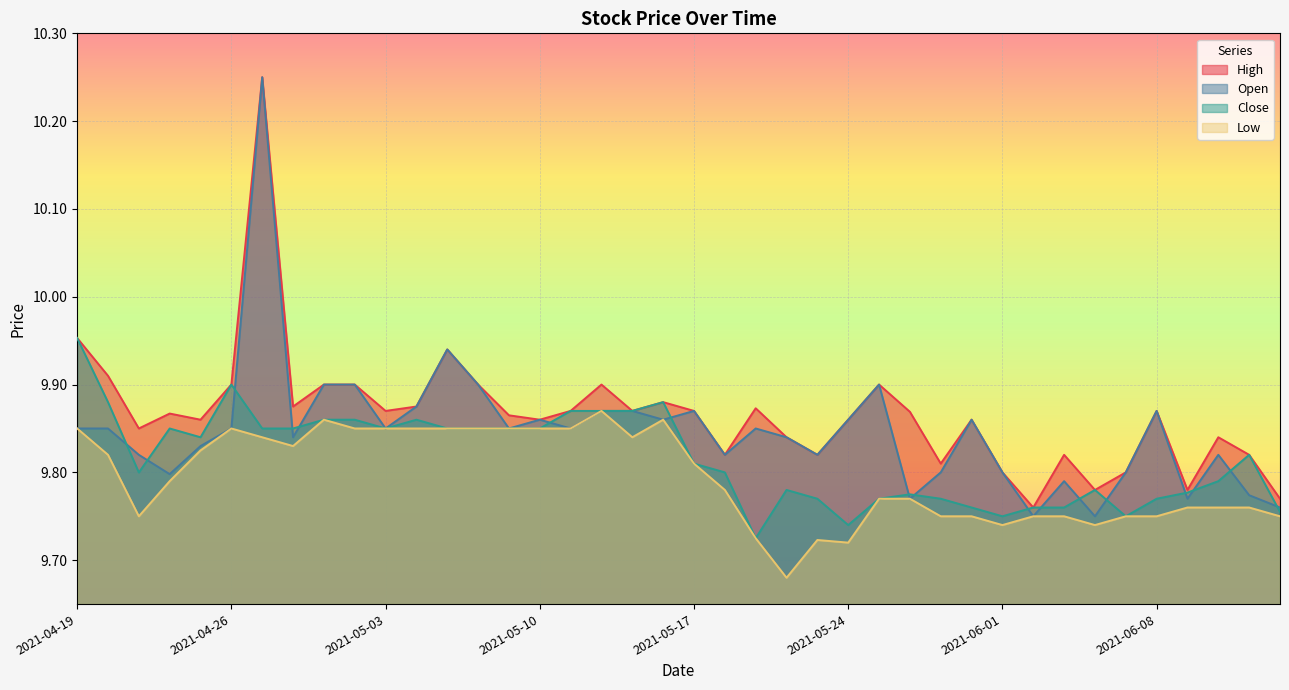

What is the label of the 19th point from the right?

2021-05-18